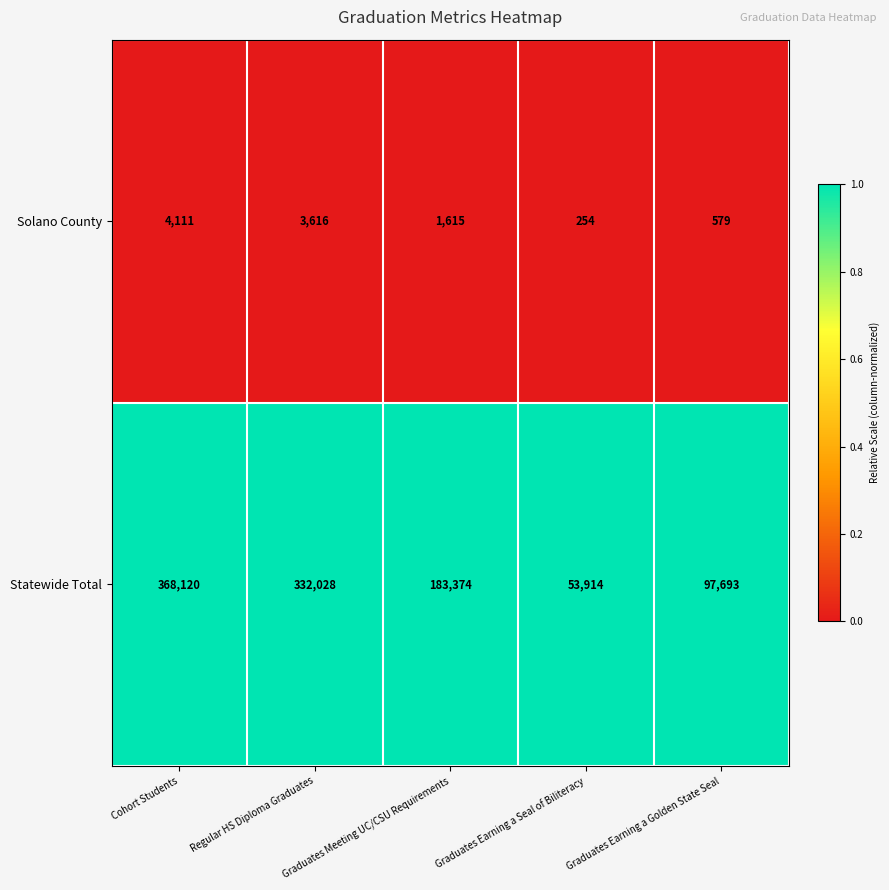

What is the difference between the second highest and second lowest values in the Solano County series?

3037